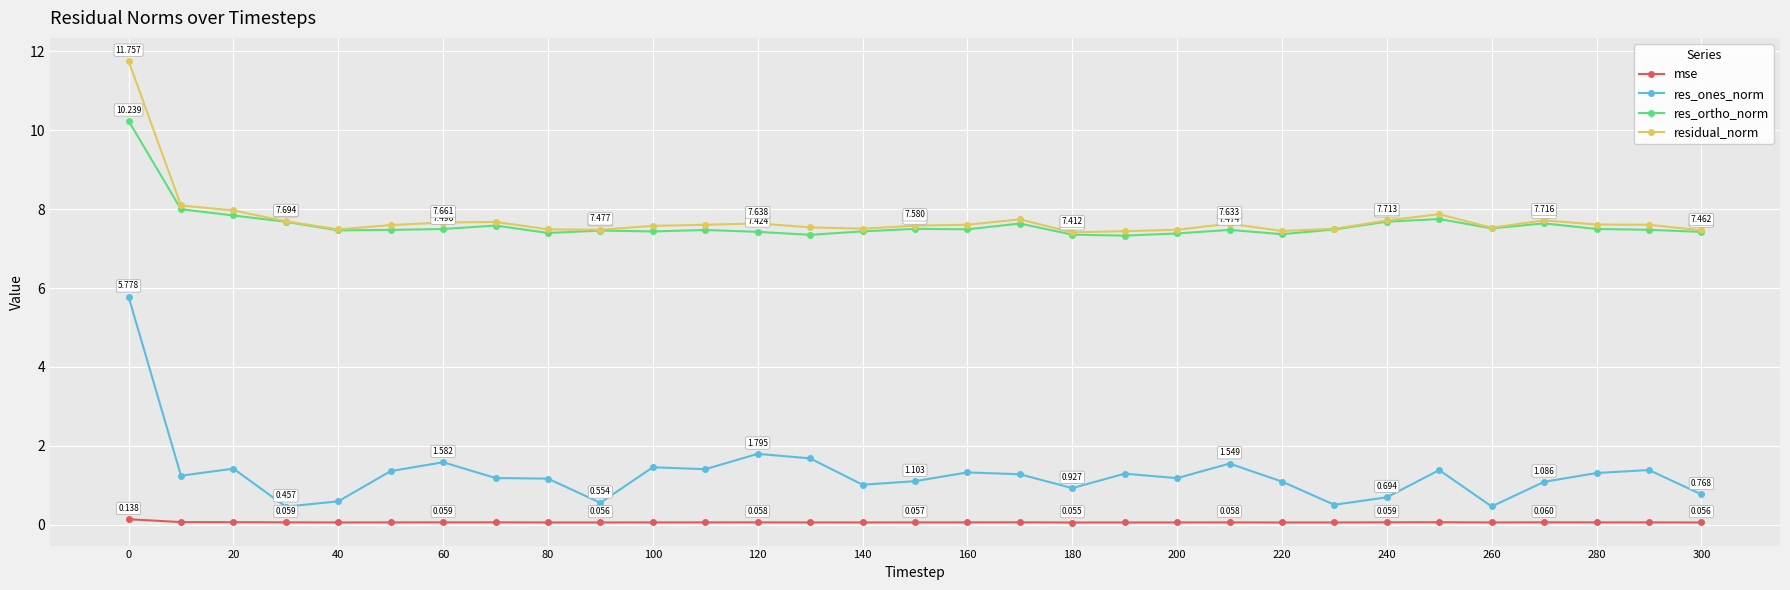

List the series in order of their peak value, highest first.

residual_norm, res_ortho_norm, res_ones_norm, mse